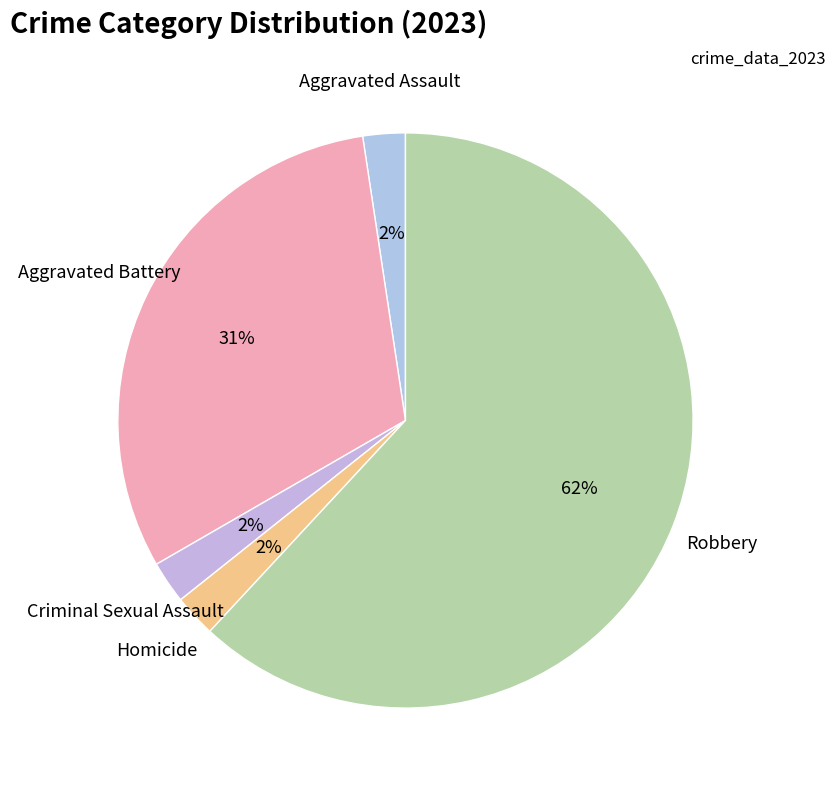

What percentage is the Criminal Sexual Assault slice, to the nearest percent?

2%